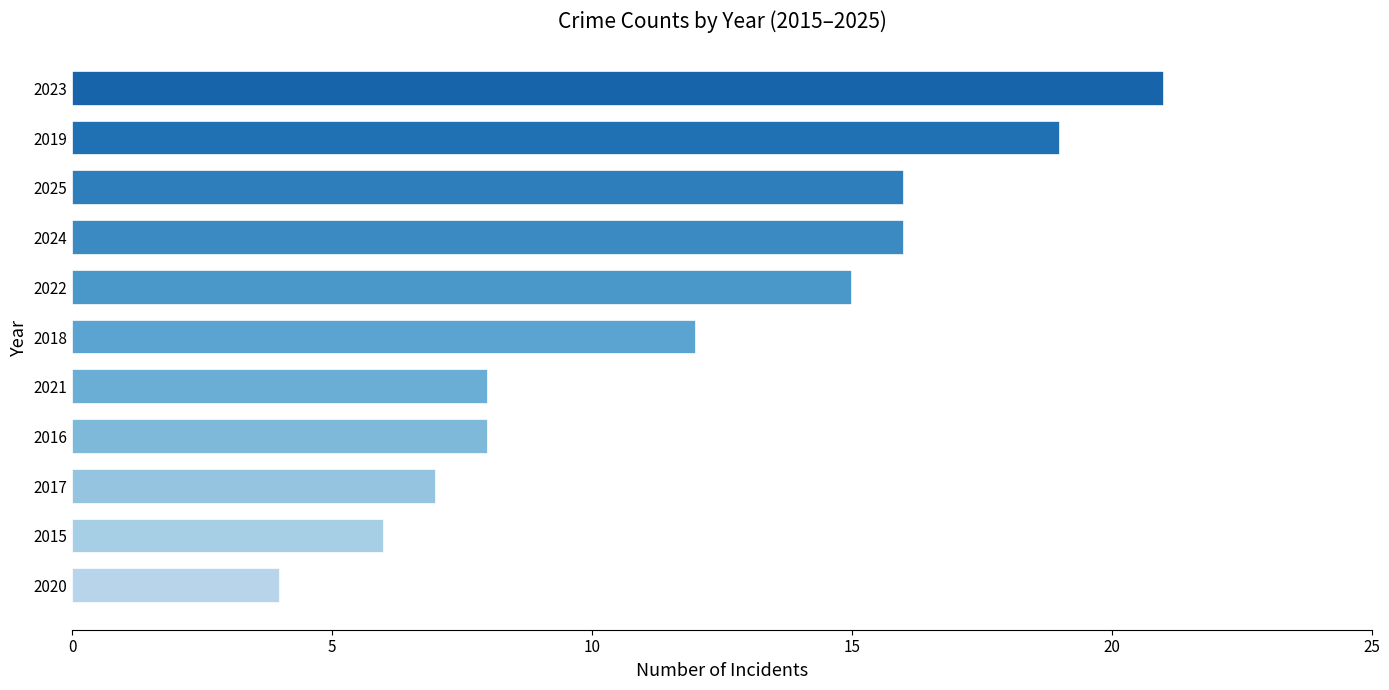

What is the sum of all values?

132